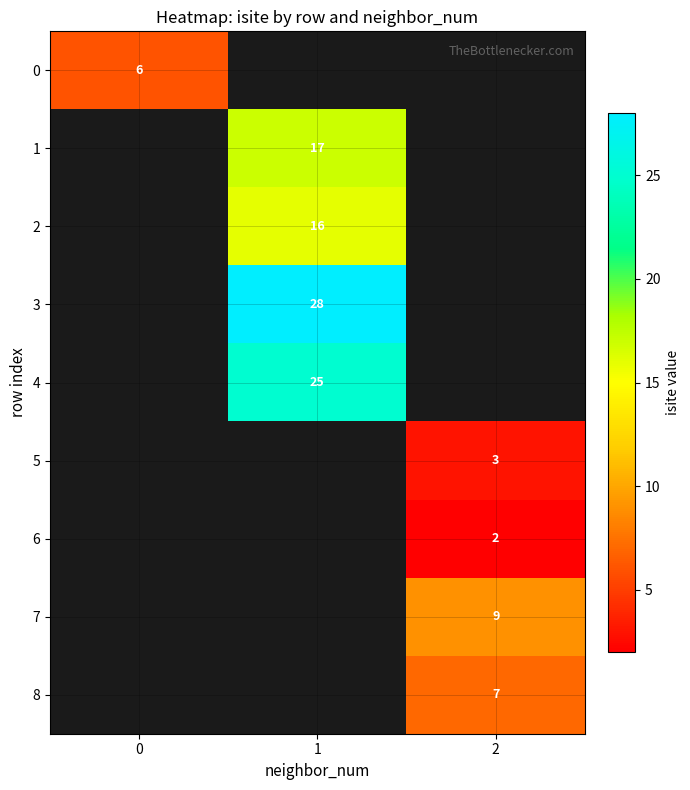

The 3 series shows 40 at 1. True or false?

False